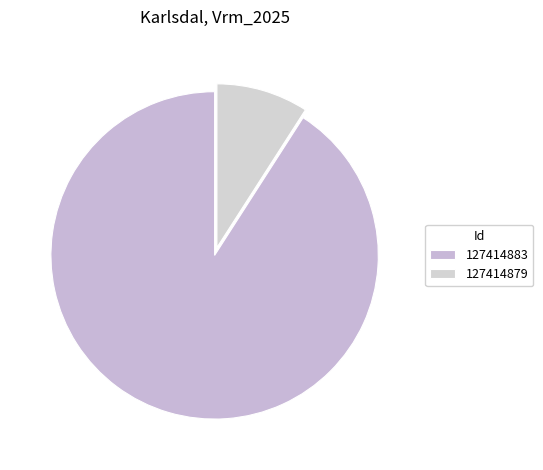

The 127414879 slice represents 21% of the pie. True or false?

False